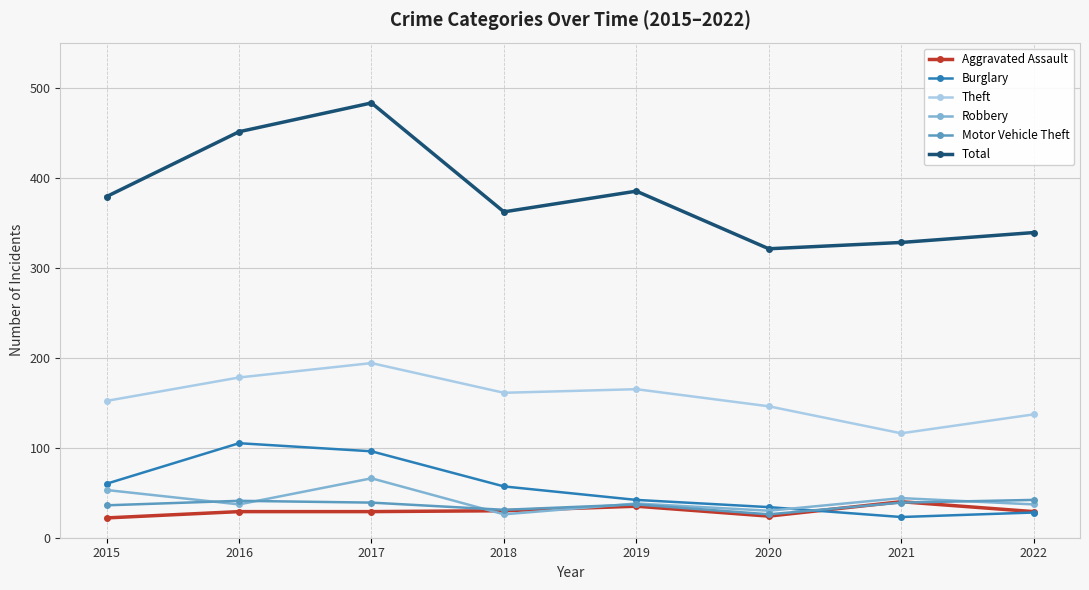

How many lines are shown in the chart?

6